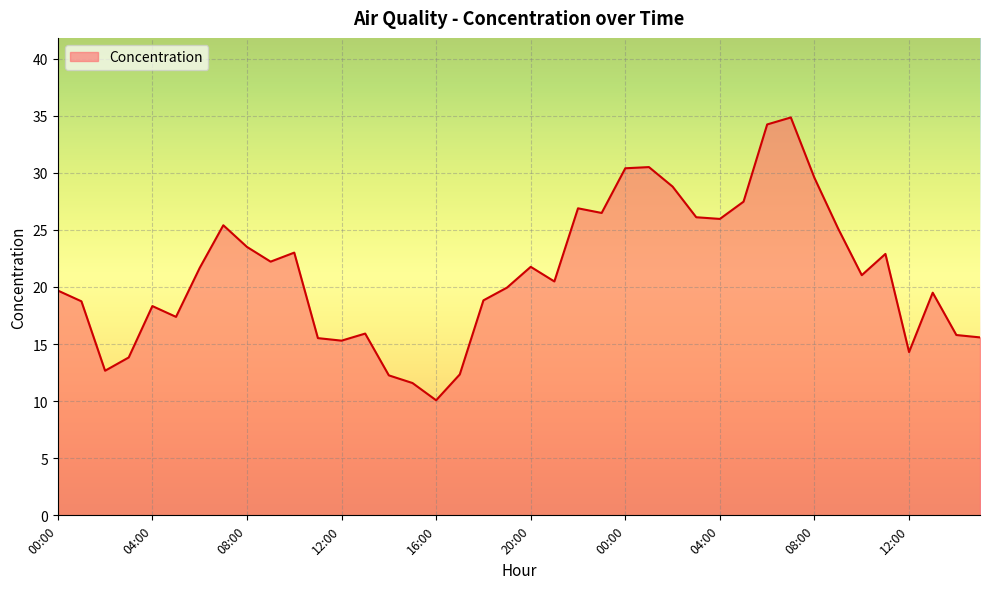

What is the maximum value shown in the chart?

34.8